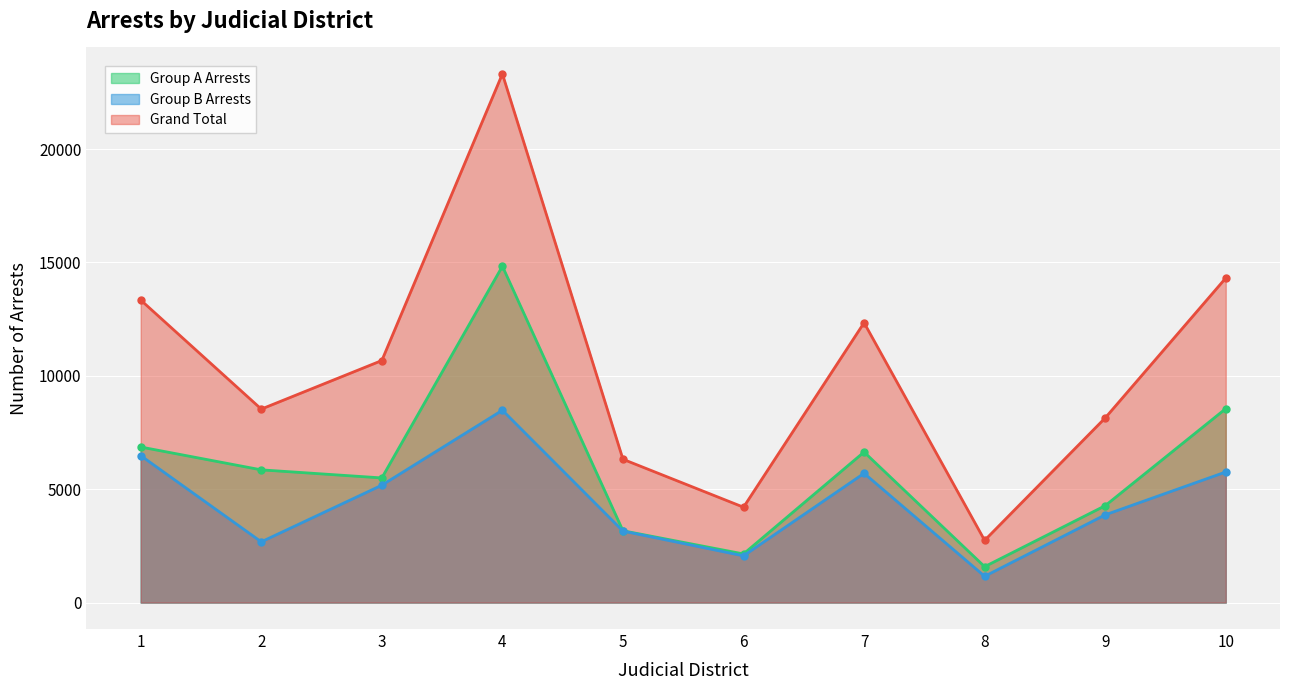

In Group A Arrests, how many points are lower than both neighbors (excluding endpoints)?

3